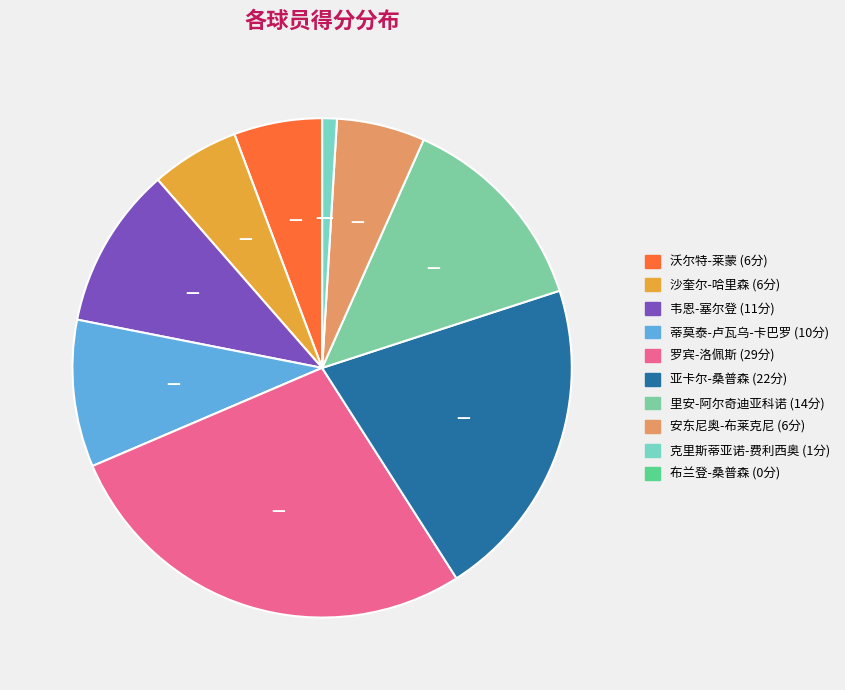

What is the change in value from 亚卡尔-桑普森 to 安东尼奥-布莱克尼?

-16